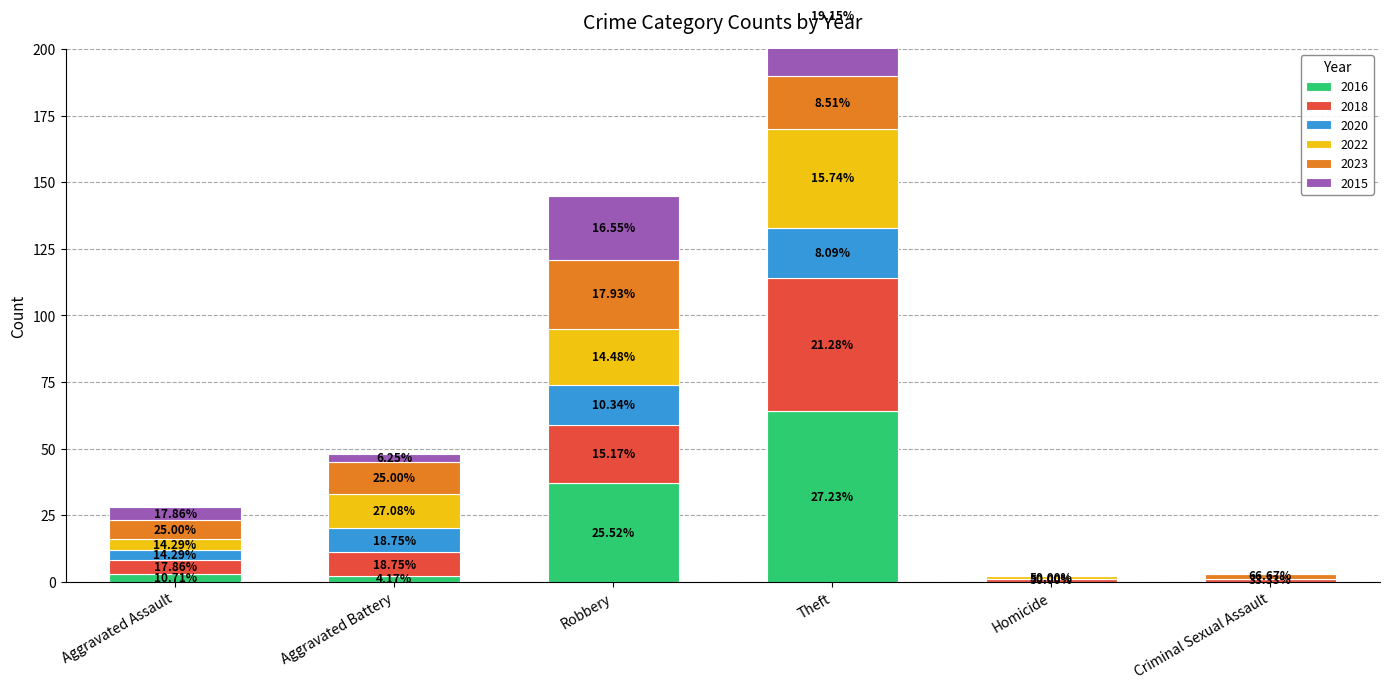

What is the difference between the 2018 values at Aggravated Battery and Robbery?

13